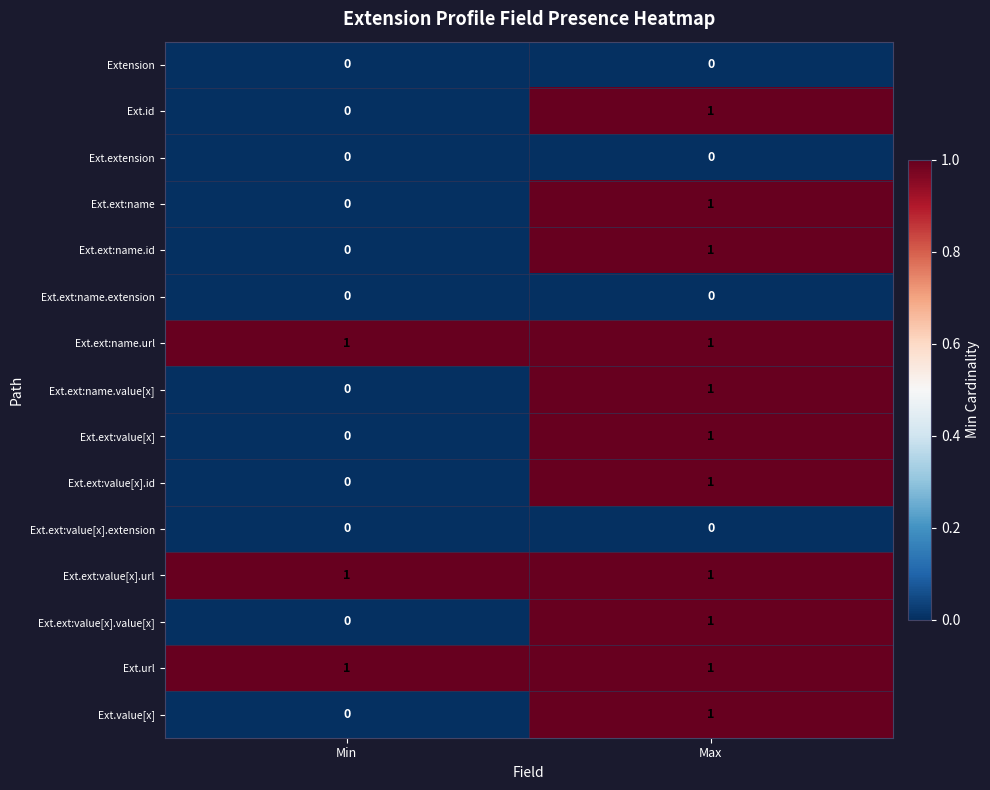

What is the total value across all series at Min?

3